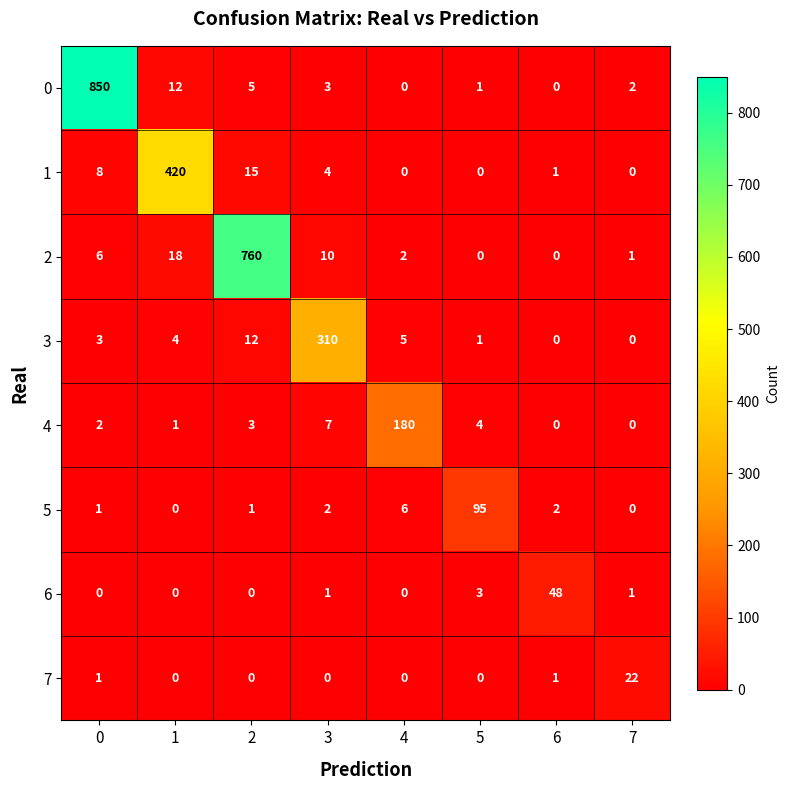

What is the greatest value displayed?

850